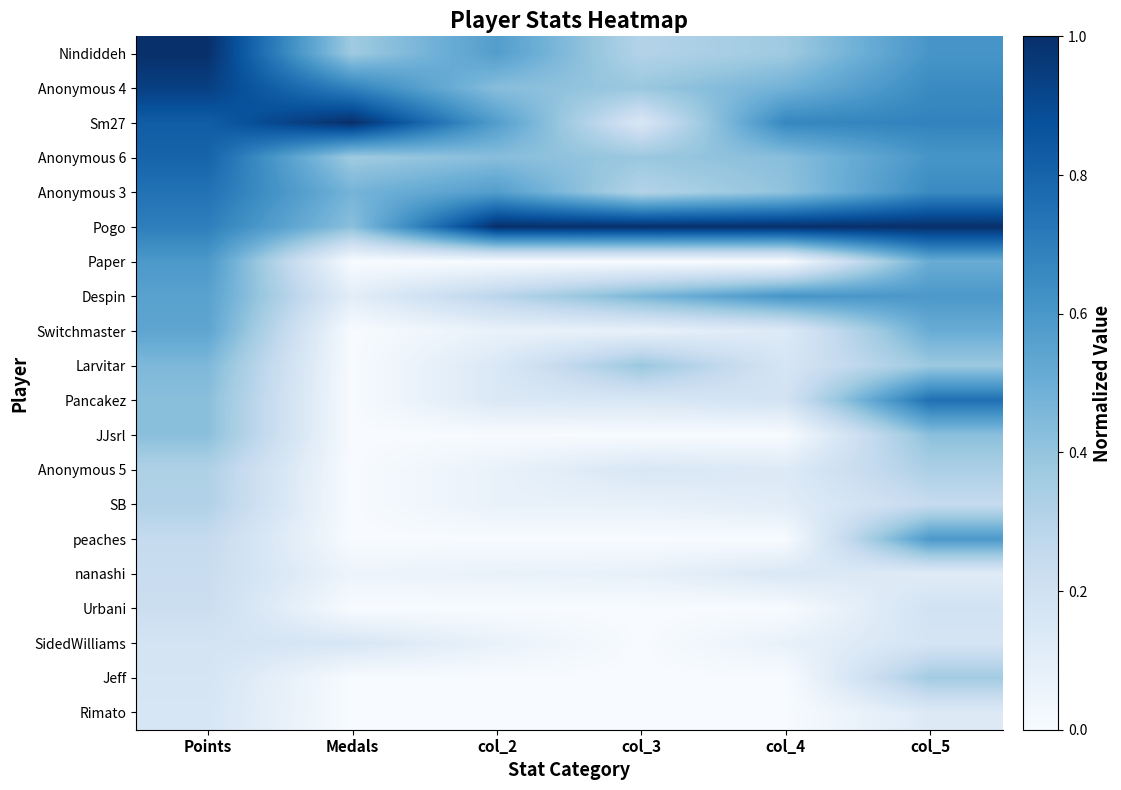

What is the total value across all series at Points?

9.8